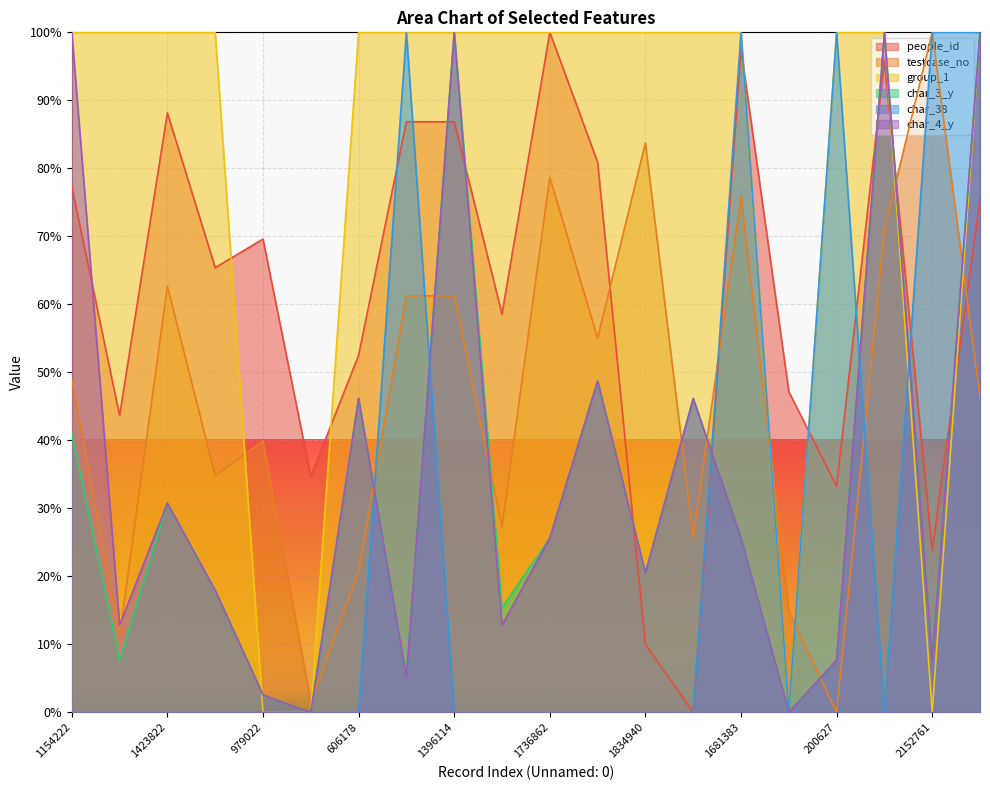

True or false: char_4_y has a value of 46.4 at 229992.

False